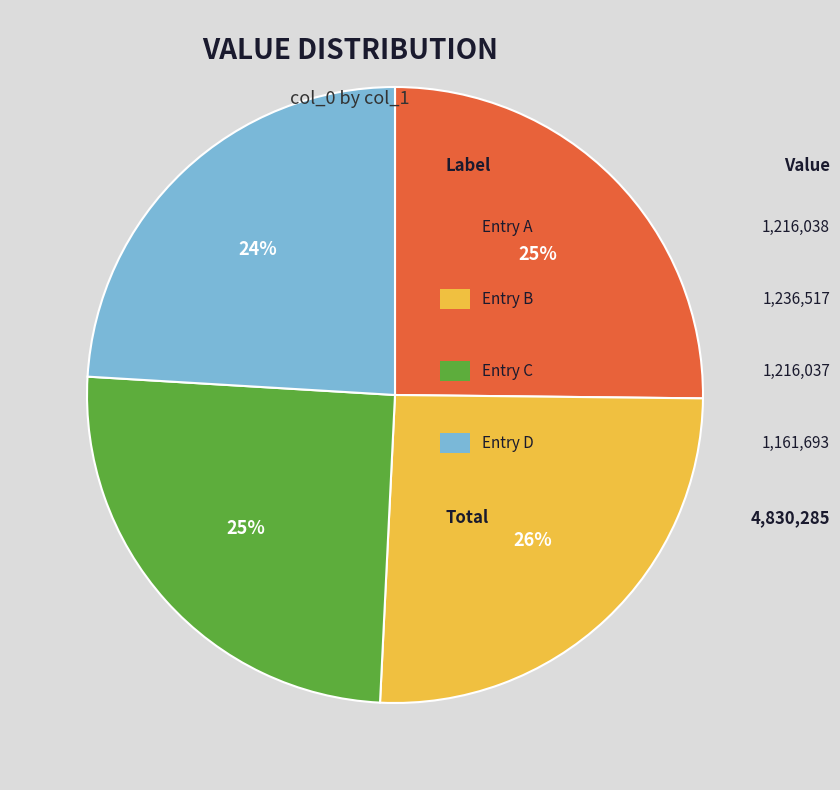

To the nearest percent, what is the average slice percentage?

25%